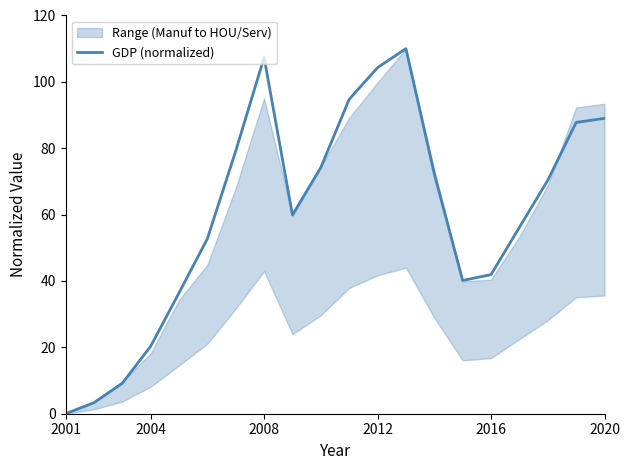

What is the value of the 20th point from the left?

89.0